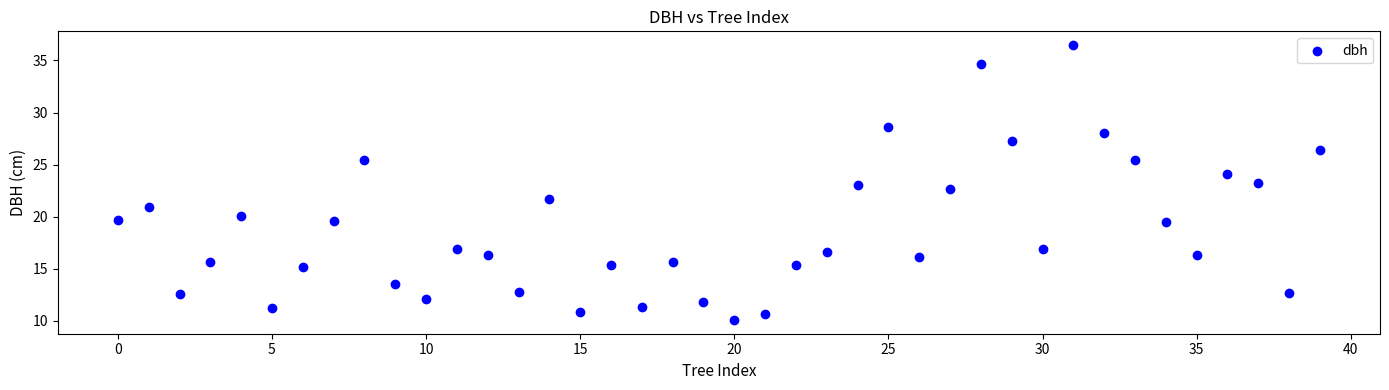

What is the range of Y values (max minus min)?

26.4